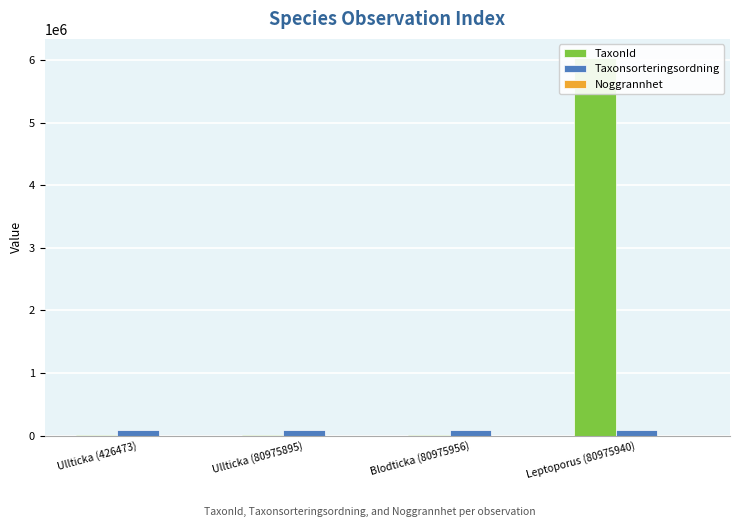

Reading left to right, list all the values displayed in this chart.

TaxonId: Ullticka (426473)=1202	Ullticka (80975895)=1202	Blodticka (80975956)=4217	Leptoporus (80975940)=6040186
Taxonsorteringsordning: Ullticka (426473)=89391	Ullticka (80975895)=89392	Blodticka (80975956)=89780	Leptoporus (80975940)=89777
Noggrannhet: Ullticka (426473)=50	Ullticka (80975895)=10	Blodticka (80975956)=10	Leptoporus (80975940)=10